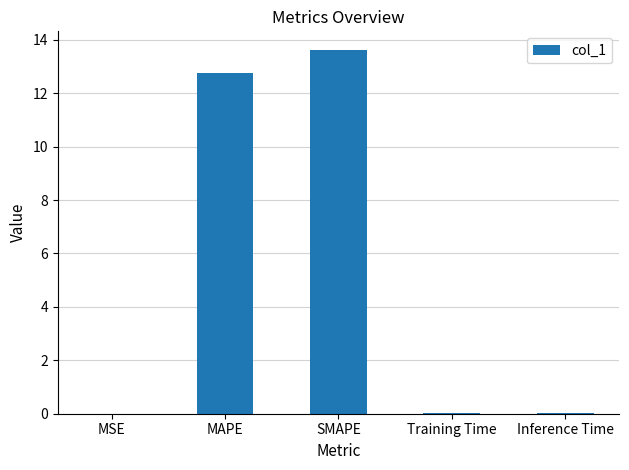

Which has a higher value, MAPE or SMAPE?

SMAPE